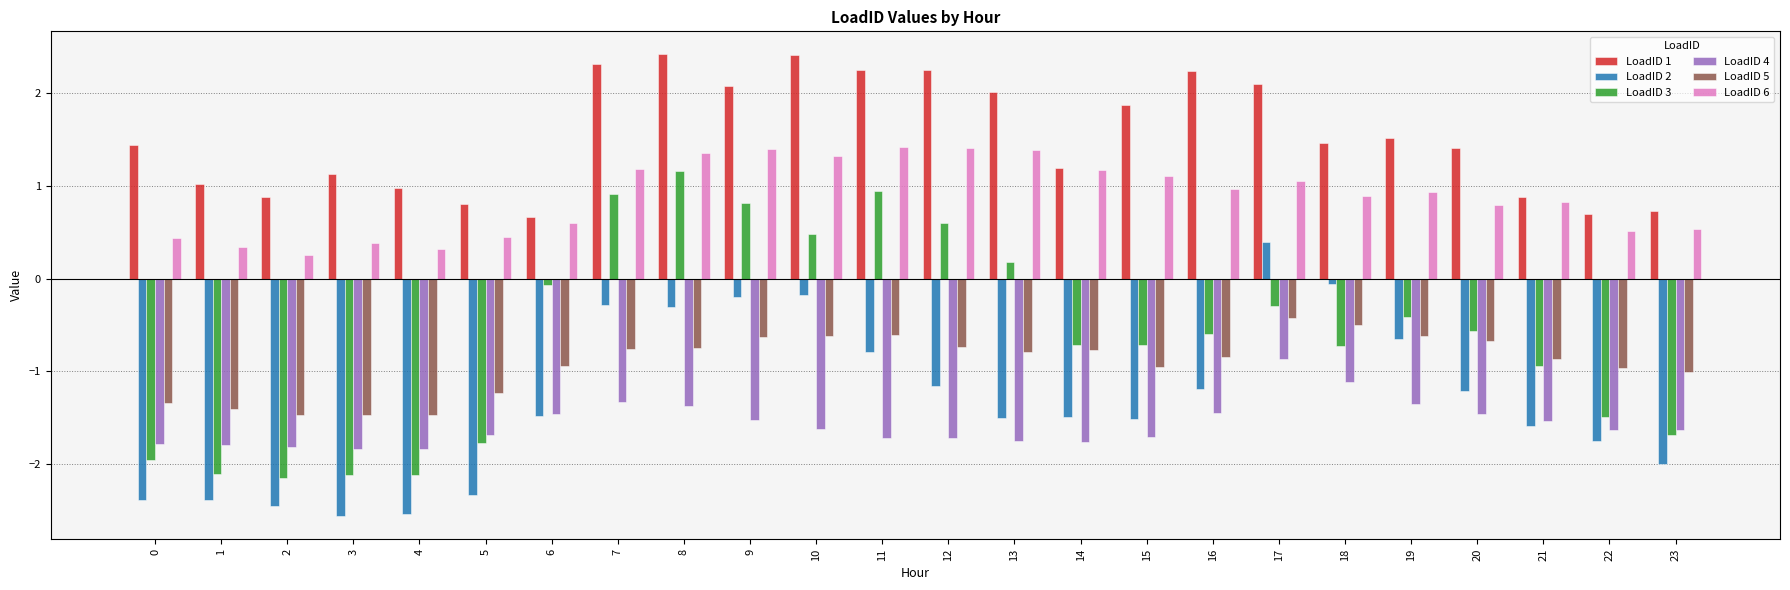

What is the difference between the maximum and minimum values in the LoadID 3 series?

3.3